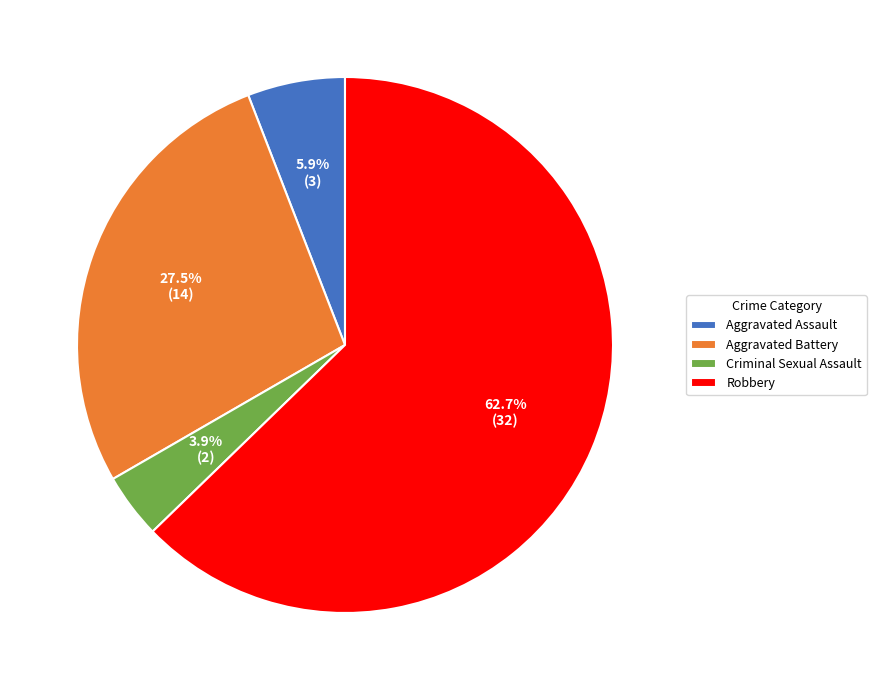

How many segments does this pie chart have?

4